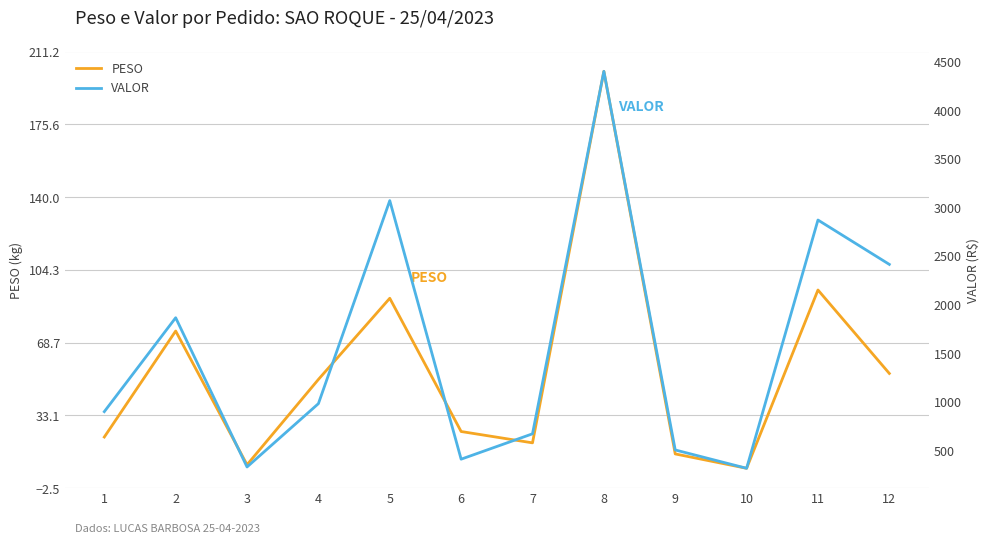

True or false: VALOR and PESO cross at least once.

False